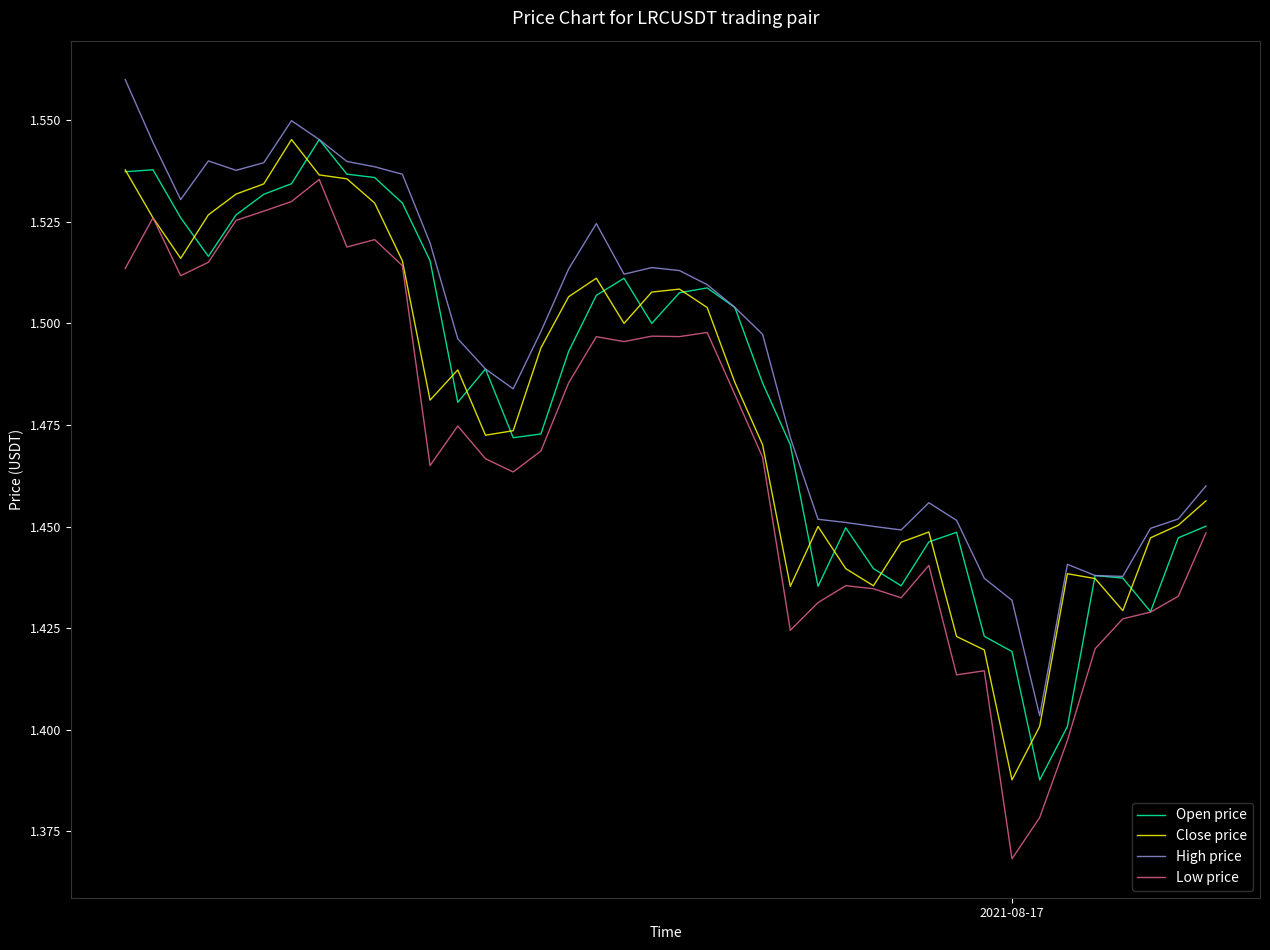

Which series has the largest total across all categories?

High price